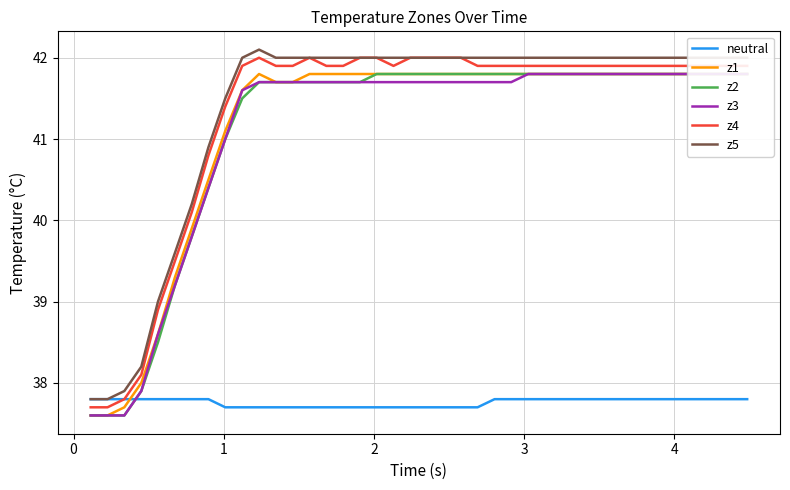

What is the minimum value for neutral?

37.7